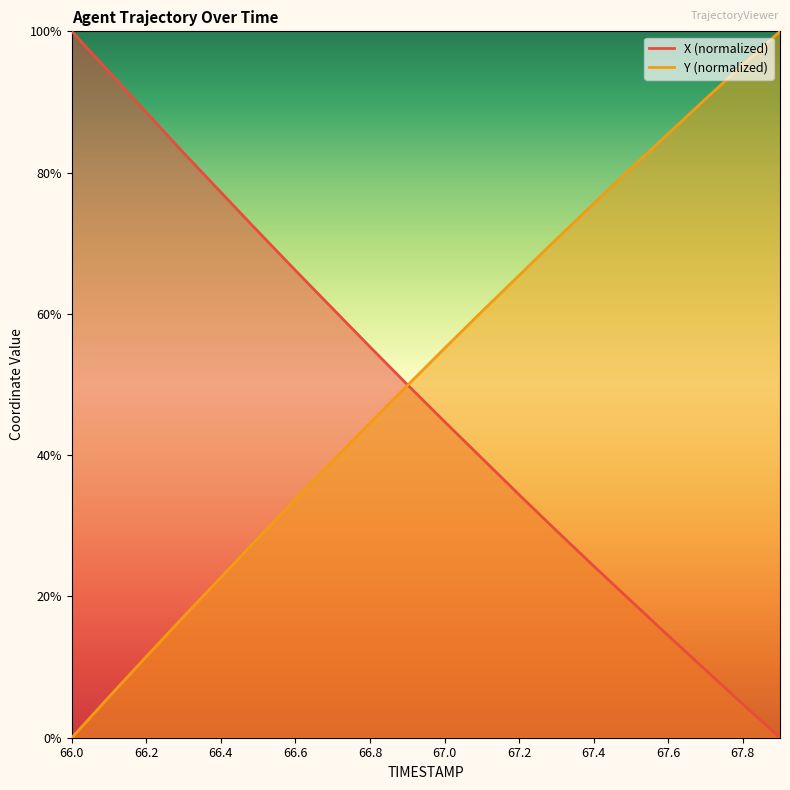

Rank the categories by Y value from highest to lowest.

67.9, 67.8, 67.7, 67.6, 67.5, 67.4, 67.3, 67.2, 67.1, 67.0, 66.9, 66.8, 66.7, 66.6, 66.5, 66.4, 66.3, 66.2, 66.1, 66.0